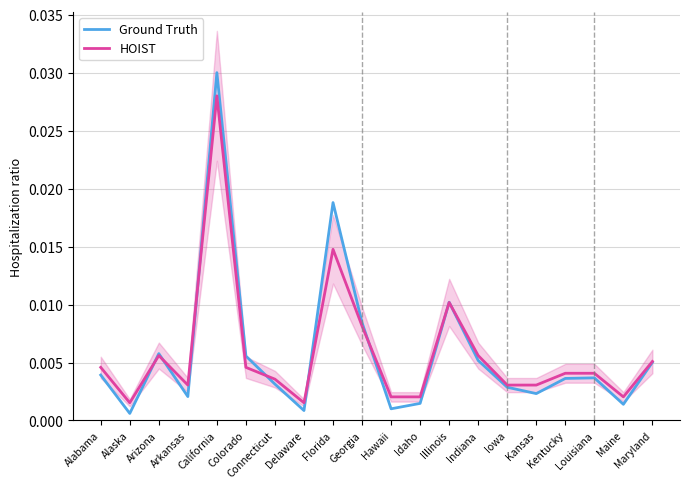

How many intersections are there between Ground Truth and HOIST?

8